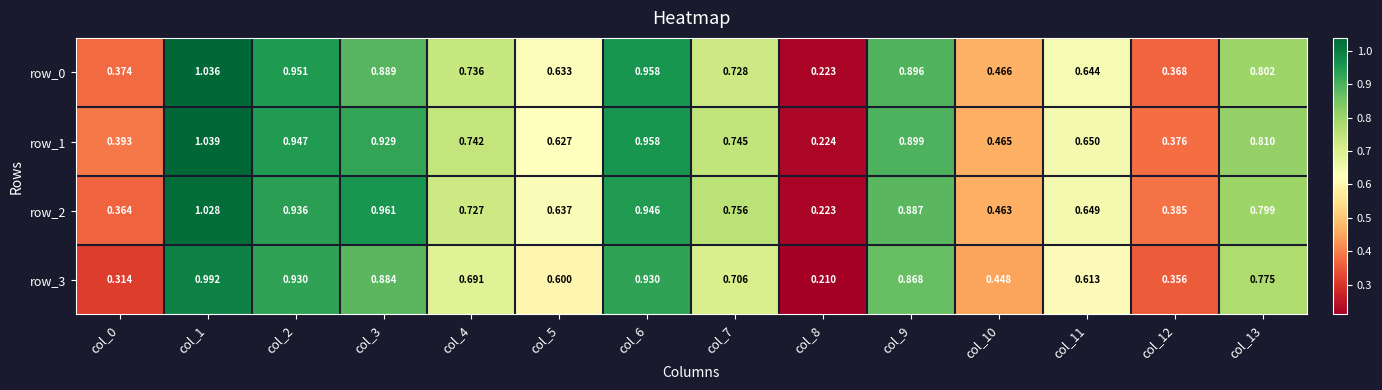

At which label is row_3 closest to 0?

col_8